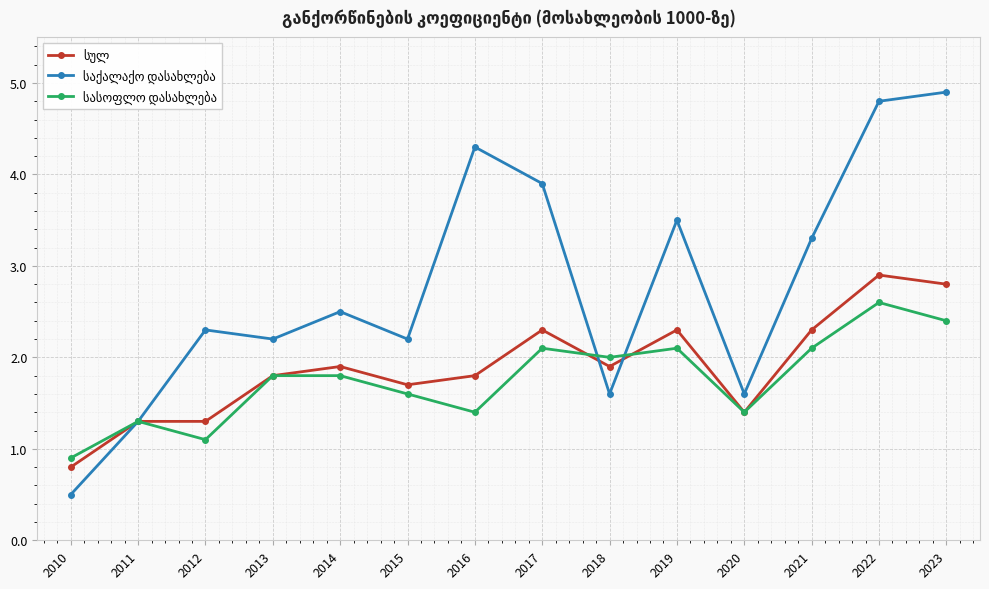

What is the spread (max minus min) of values at 2010?

0.4